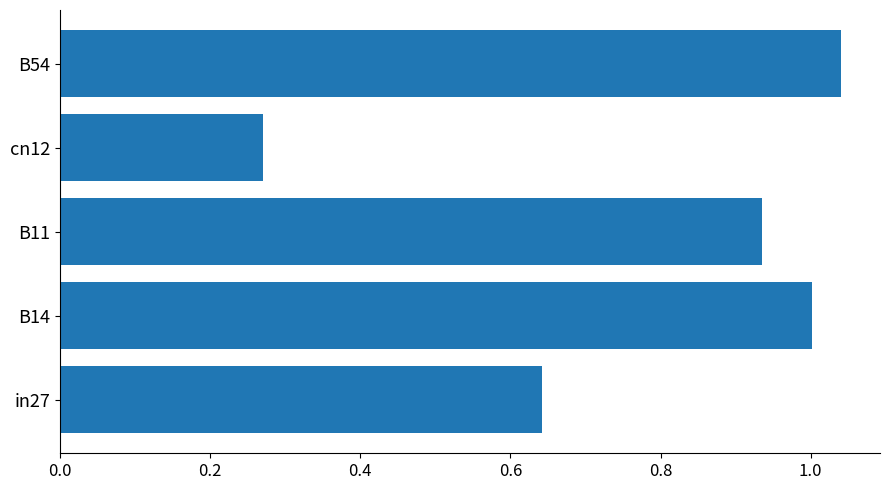

What is the change in value from in27 to cn12?

-0.4